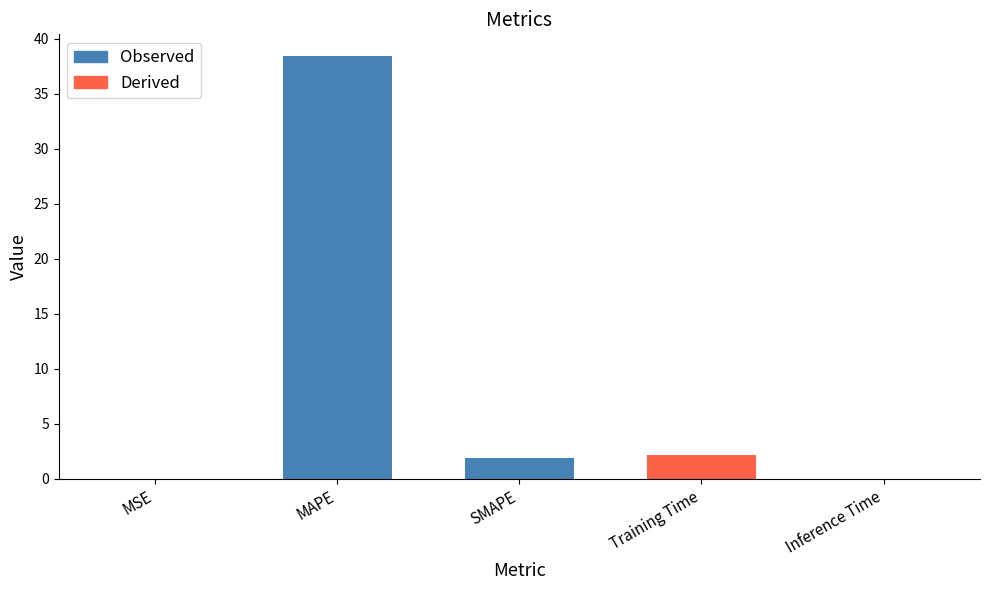

What is the average value?

8.5